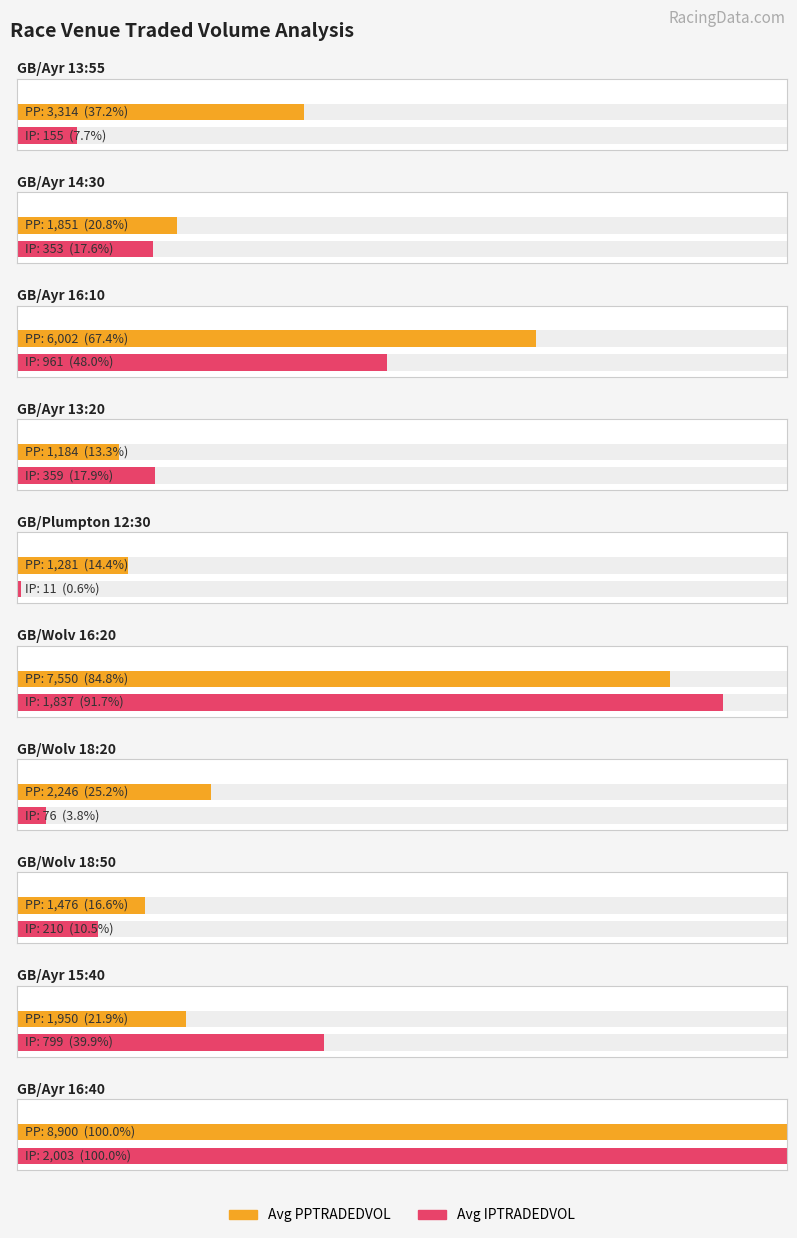

The value of Average IPTRADEDVOL at GB/Wolv 18:20 is 47.3. True or false?

False